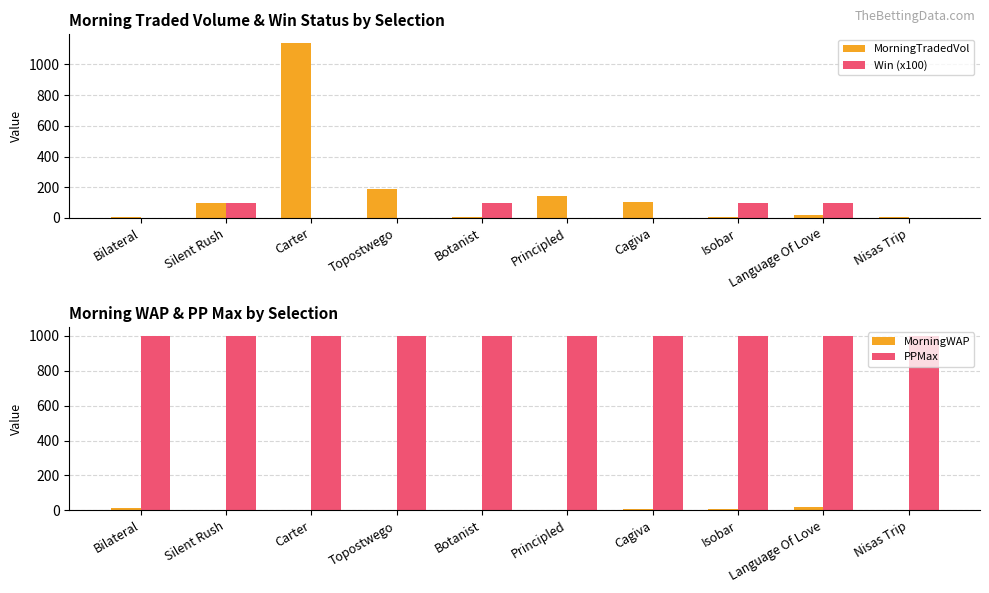

Which series has the largest total across all categories?

PPMax